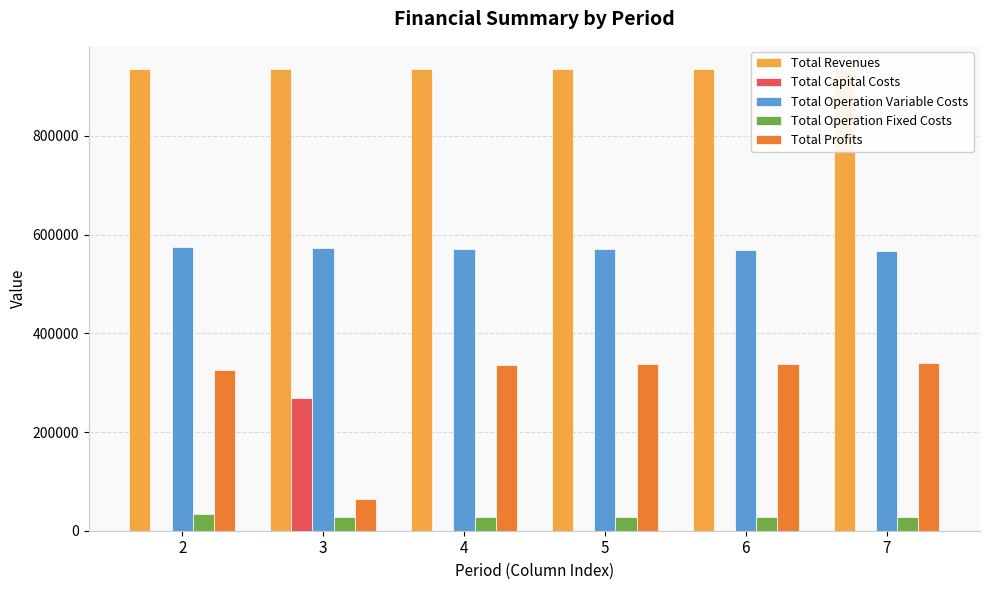

What is the sum of the Total Operation Variable Costs values at 7 and 4?

1138348.8